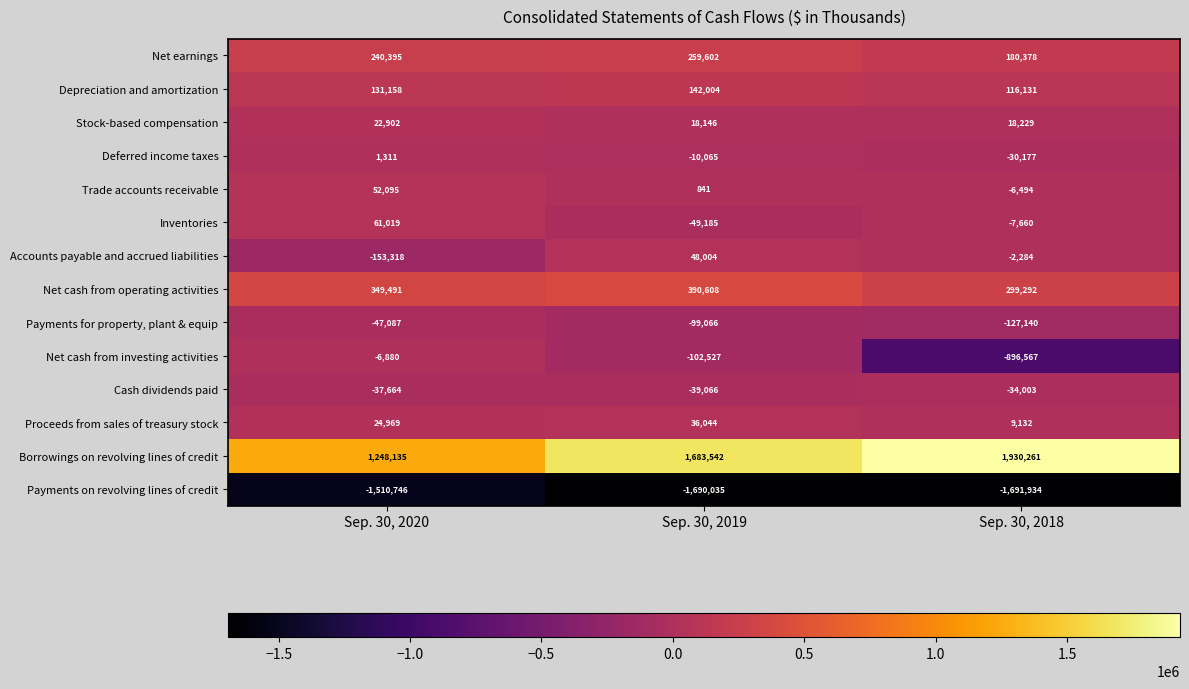

What is the minimum value for Cash dividends paid?

-39066